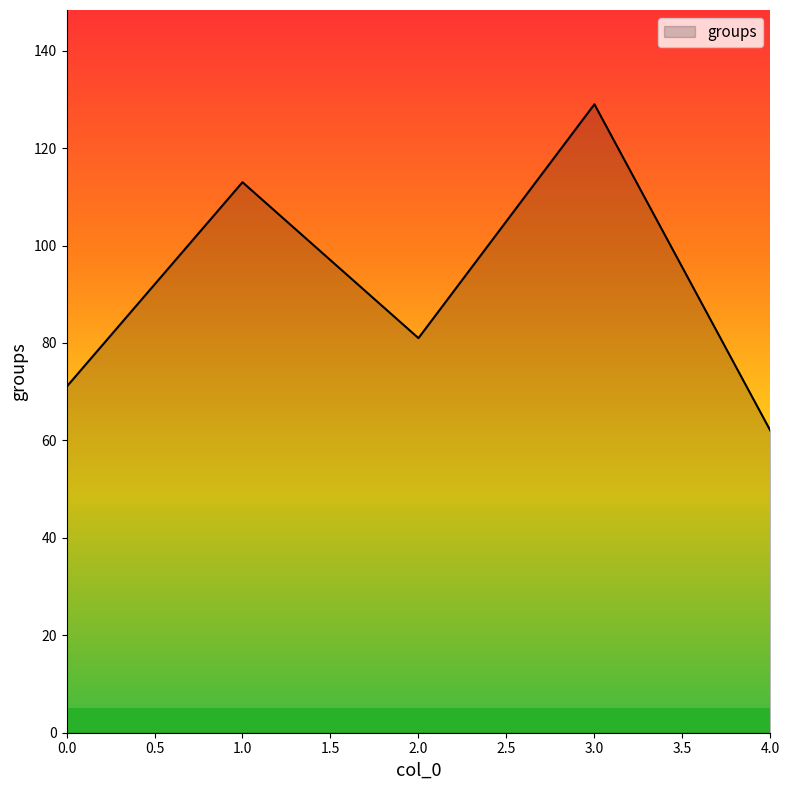

True or false: there are more than 2 points higher than both neighbors.

False